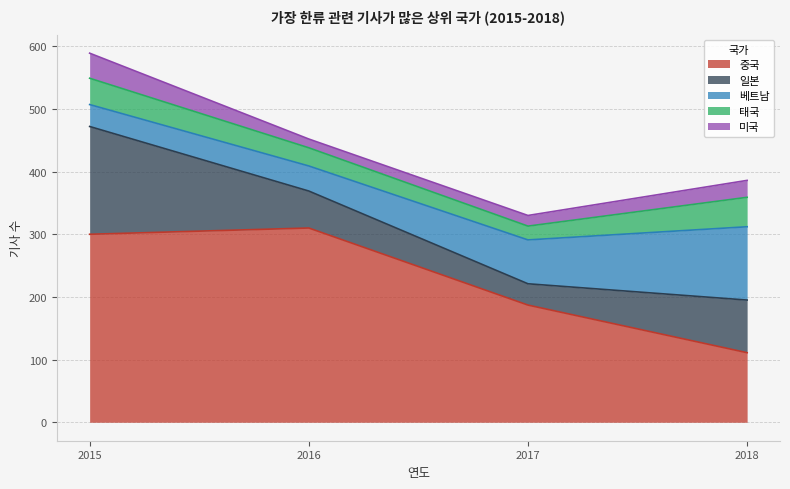

At how many categories does at least one series exceed 253?

2